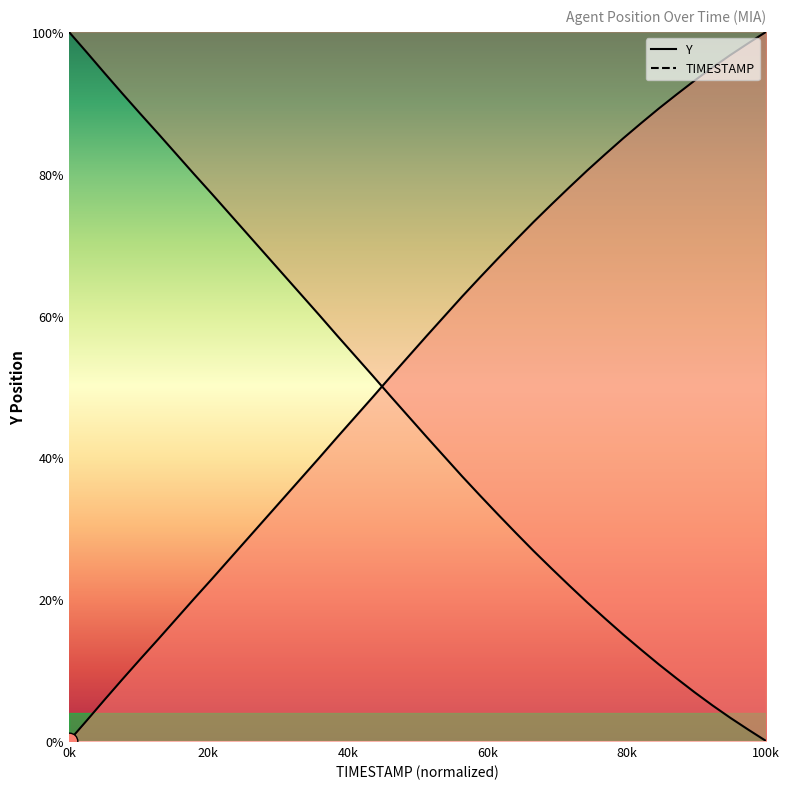

What position from the right is 75.0?

10